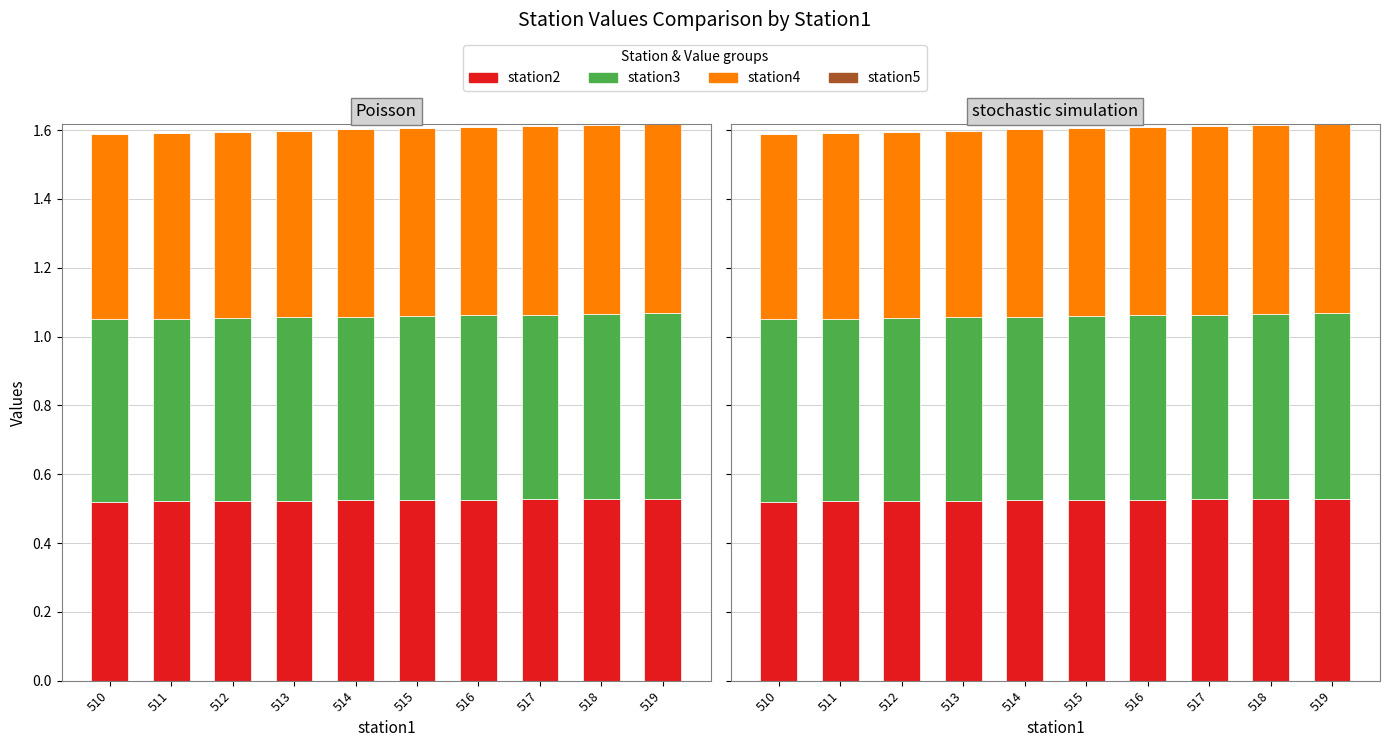

What is the total value across all series at 519?

1.6